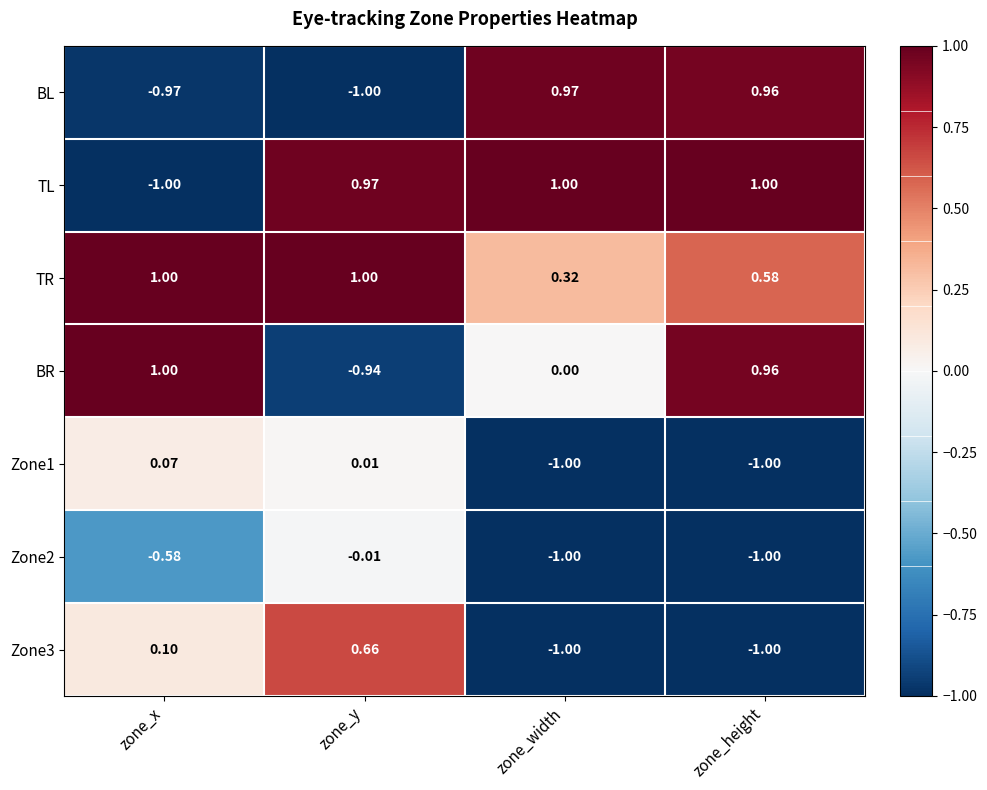

At which category is the sum across all series the highest?

zone_y